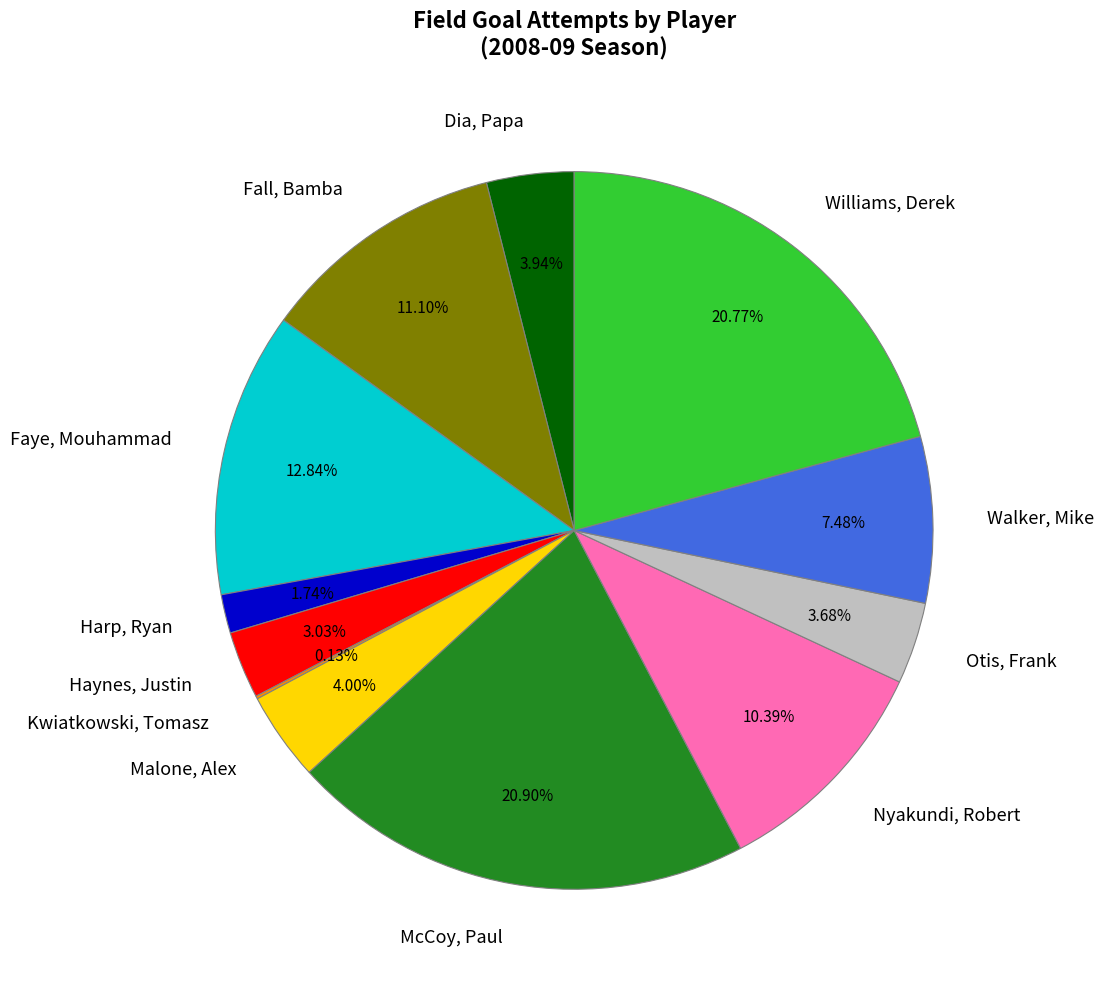

What percentage is the Fall, Bamba slice, to the nearest percent?

11%